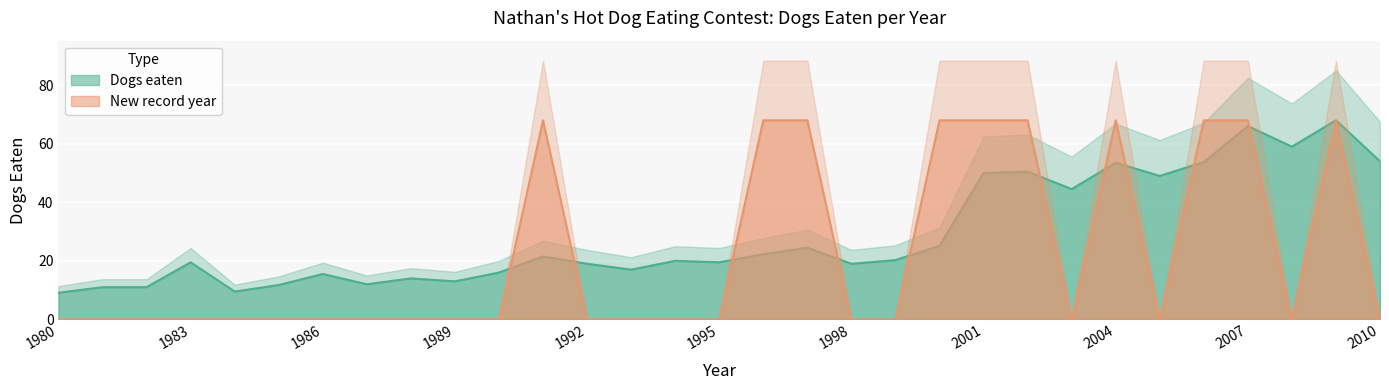

True or false: Dogs eaten has a value of 54.0 at 2010.

True